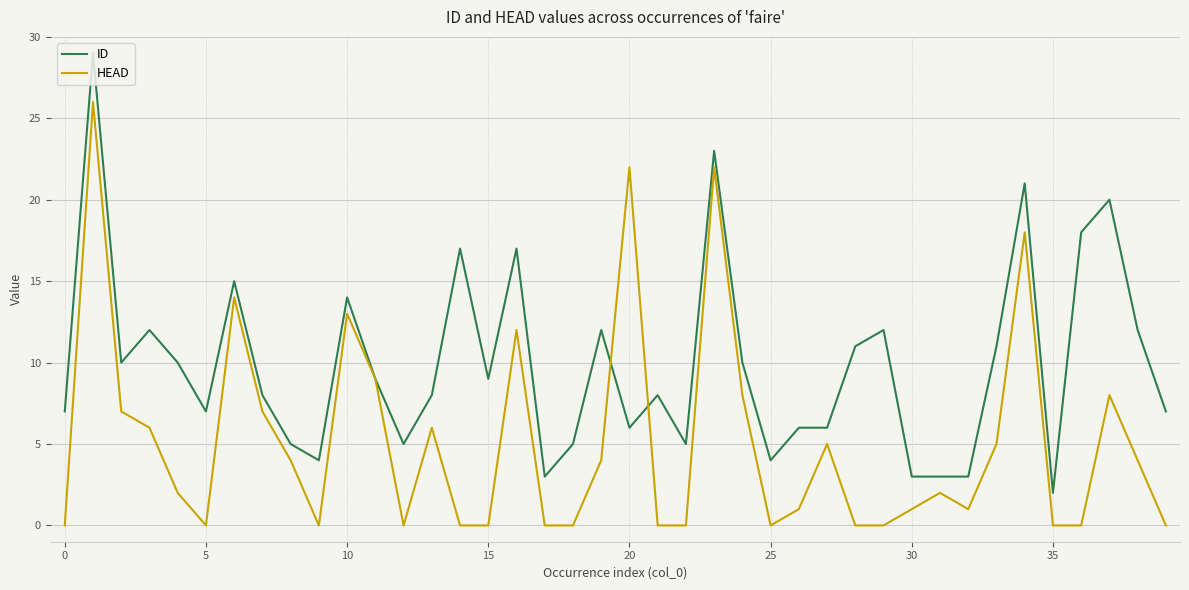

Rank the series by their maximum value, from highest to lowest.

ID, HEAD